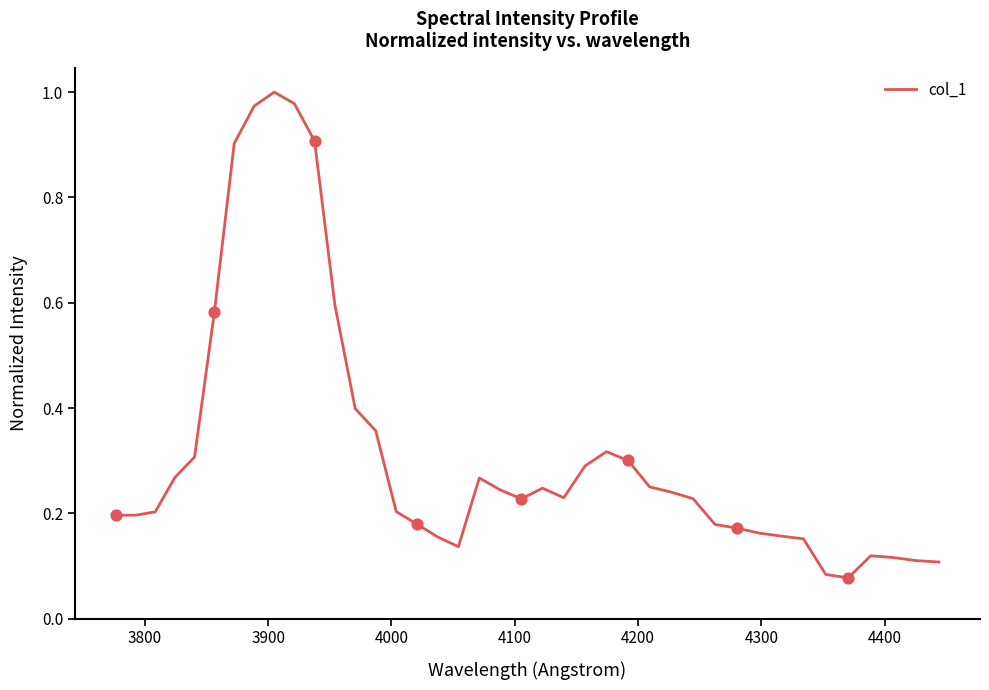

What is the difference between the maximum and minimum values?

0.9